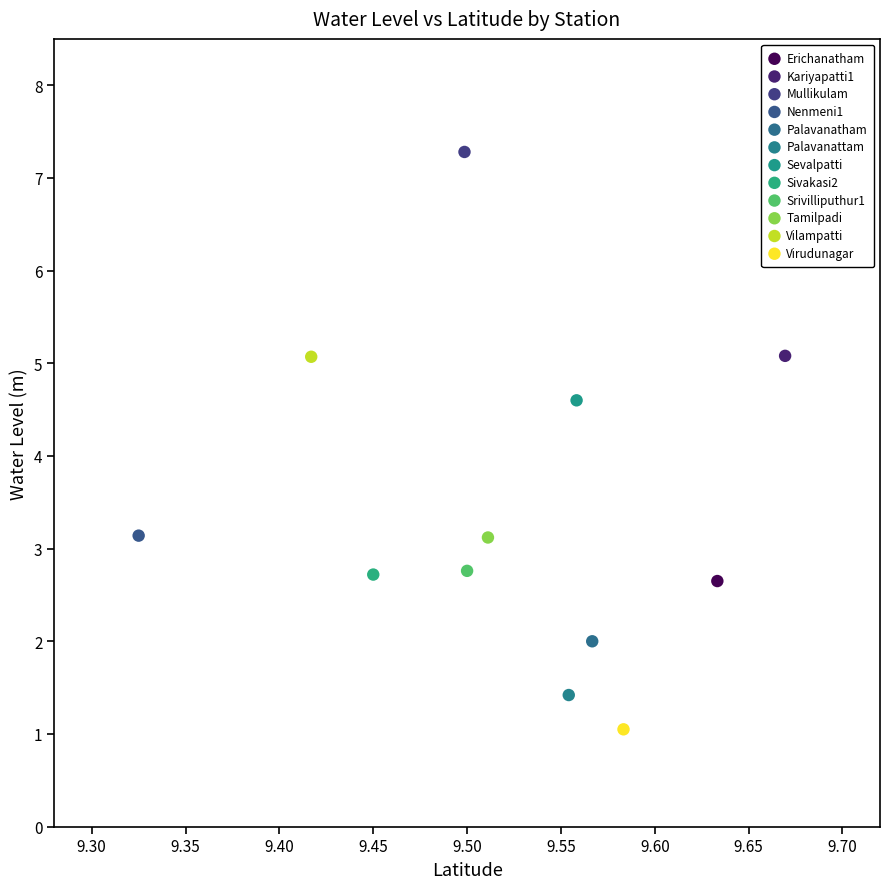

What are all the series names shown in the legend?

Erichanatham, Kariyapatti1, Mullikulam, Nenmeni1, Palavanatham, Palavanattam, Sevalpatti, Sivakasi2, Srivilliputhur1, Tamilpadi, Vilampatti, Virudunagar